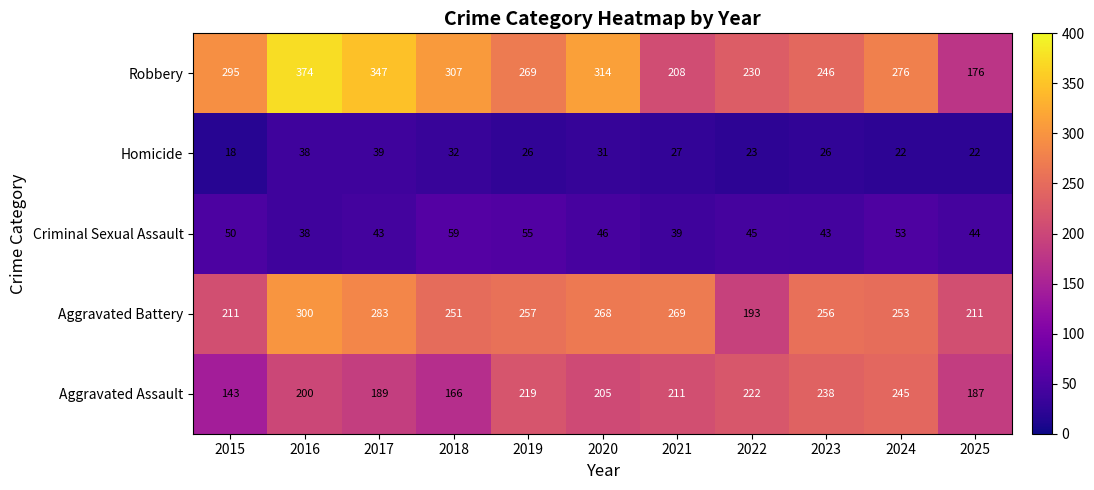

Which label corresponds to the largest value in the chart?

2016